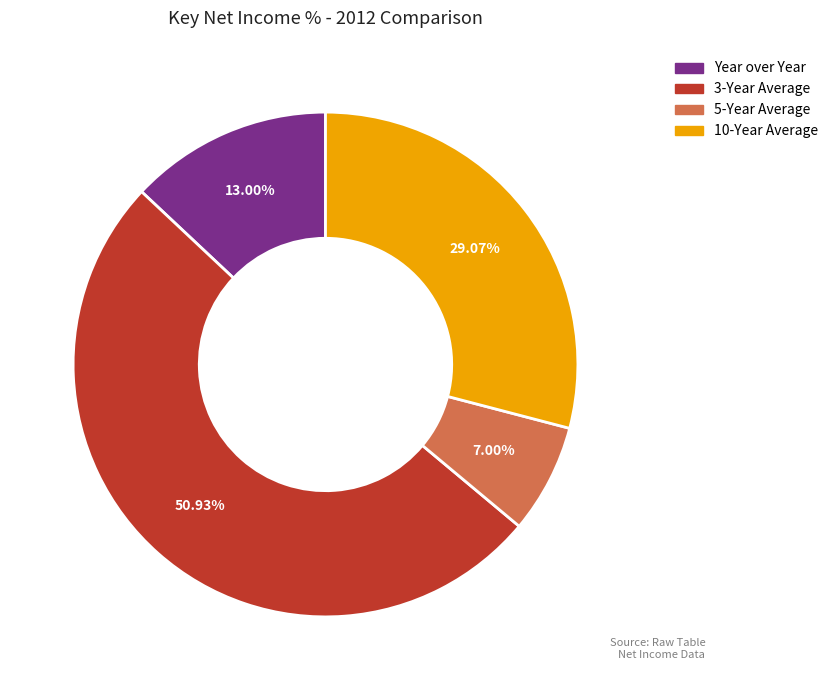

Rank the categories by value from lowest to highest.

5-Year Average, Year over Year, 10-Year Average, 3-Year Average